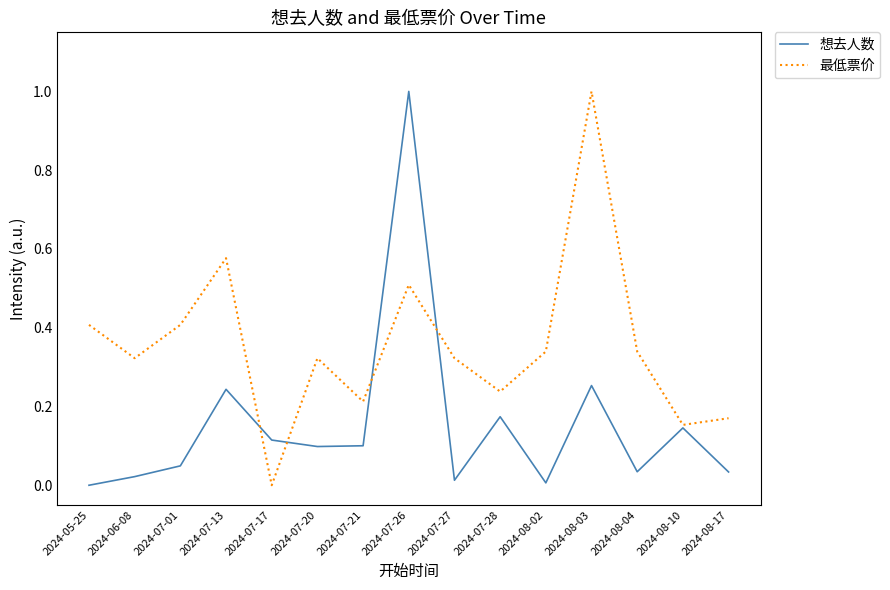

How many values in 最低票价 are above zero?

14